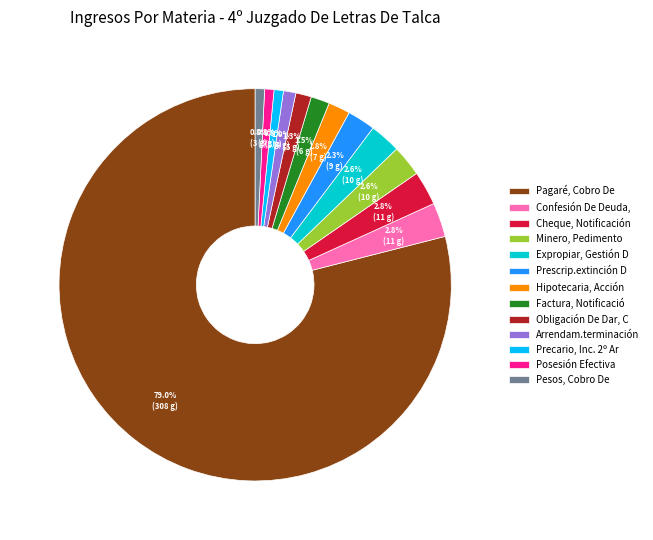

What is the ratio of the value at Arrendam.terminación to the value at Hipotecaria, Acción?

0.6